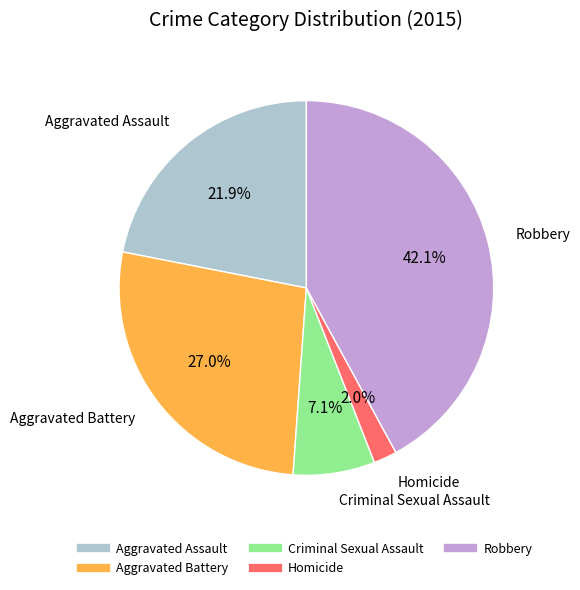

Does Criminal Sexual Assault represent more than half of the total?

No